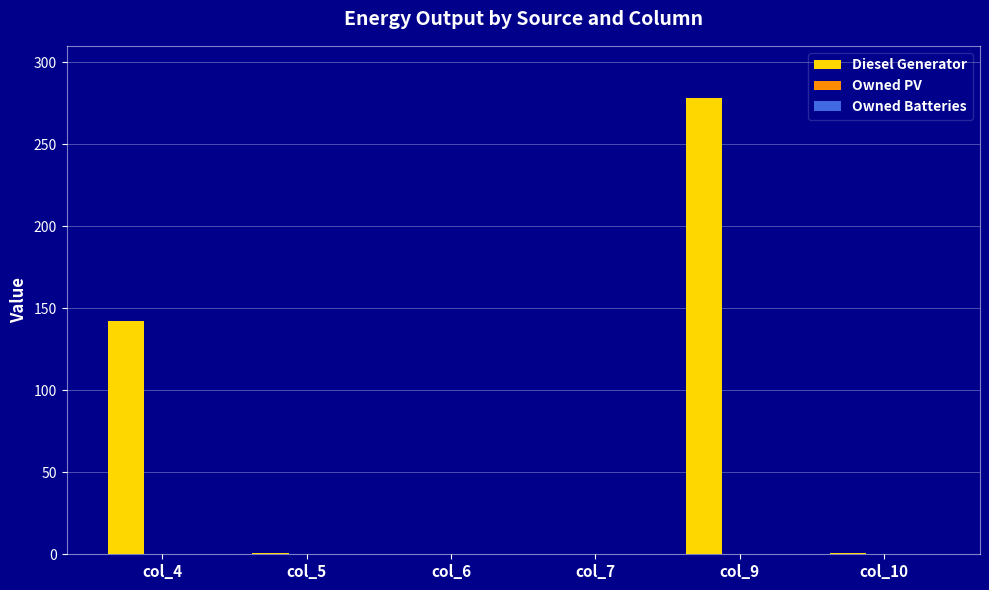

Which category has the highest value across all series?

col_9